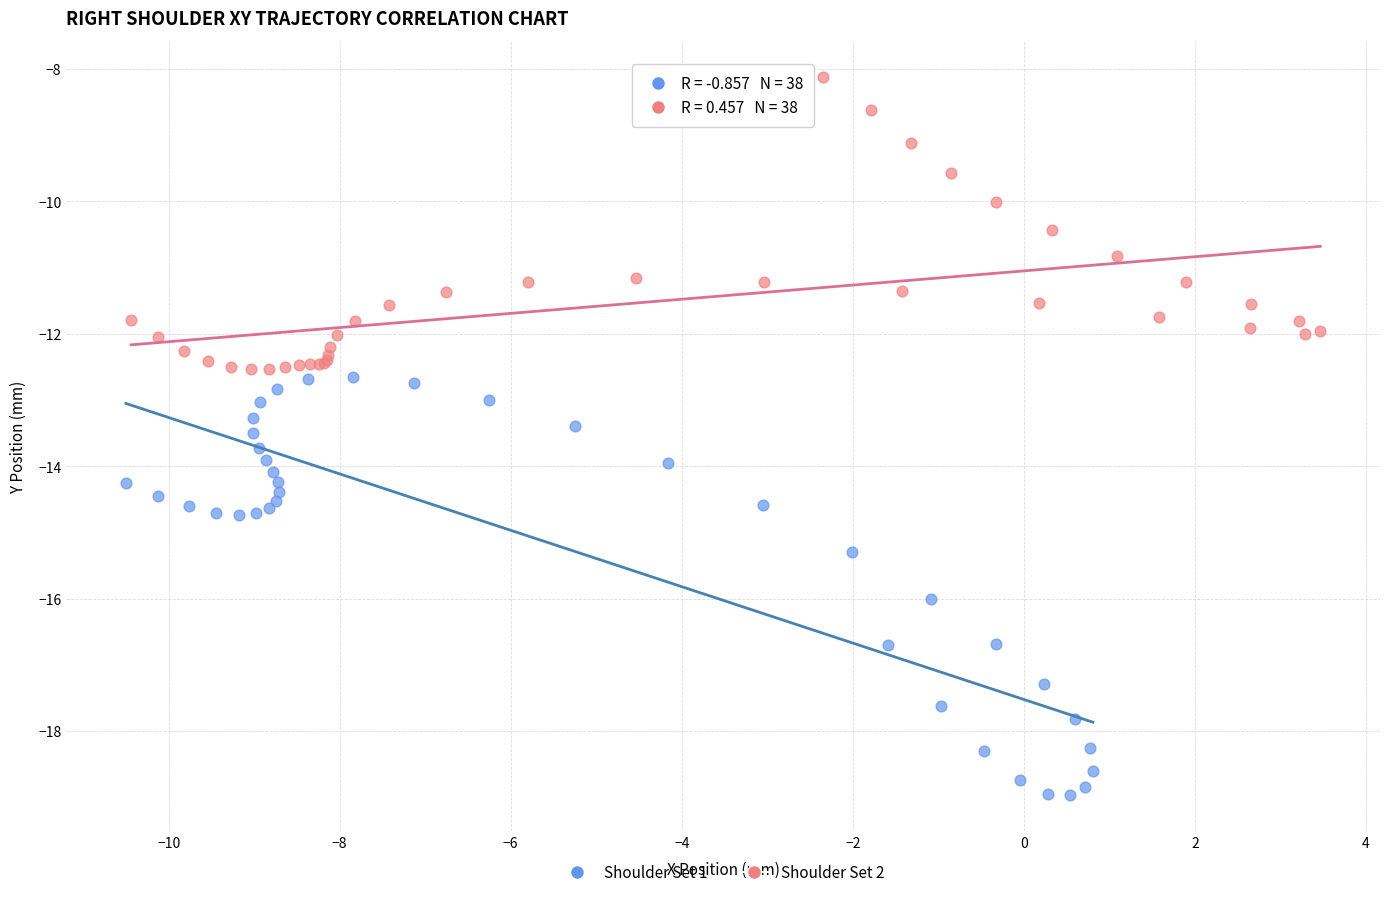

Which series contains the lowest Y value?

Shoulder Set 1